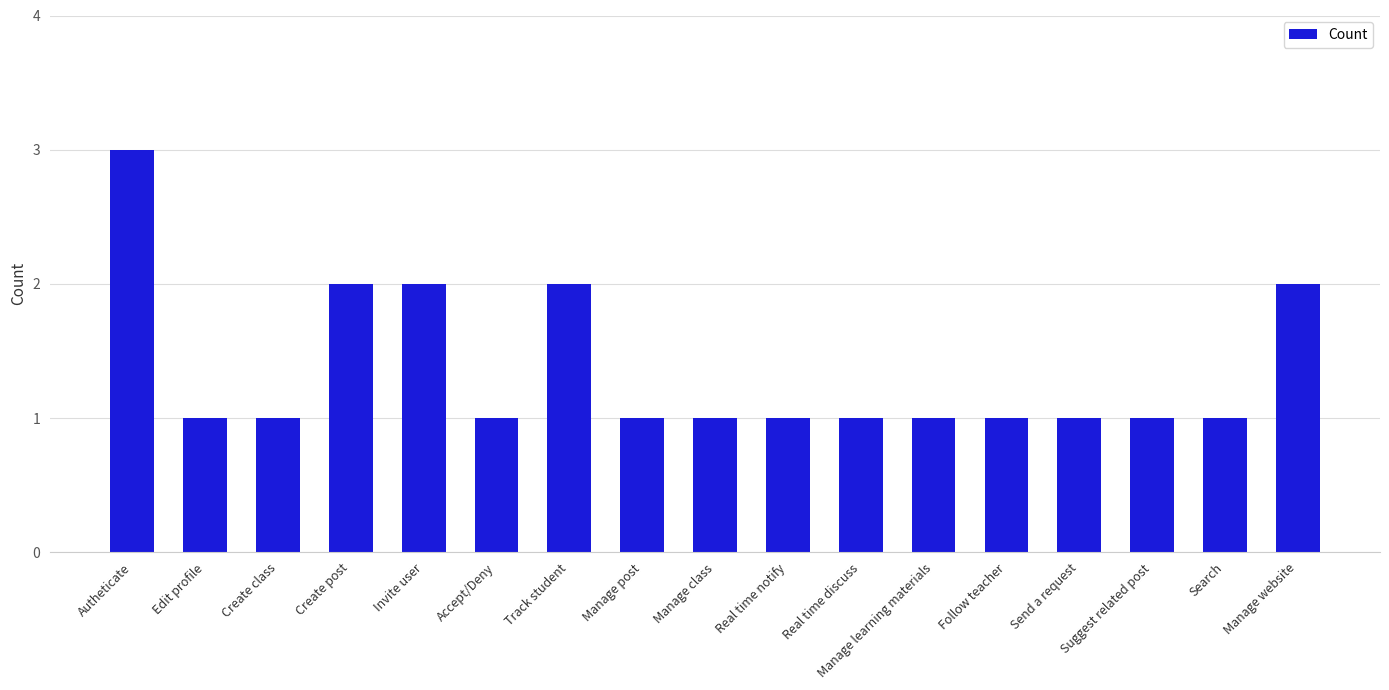

What is the label of the 6th bar from the left?

Accept/Deny